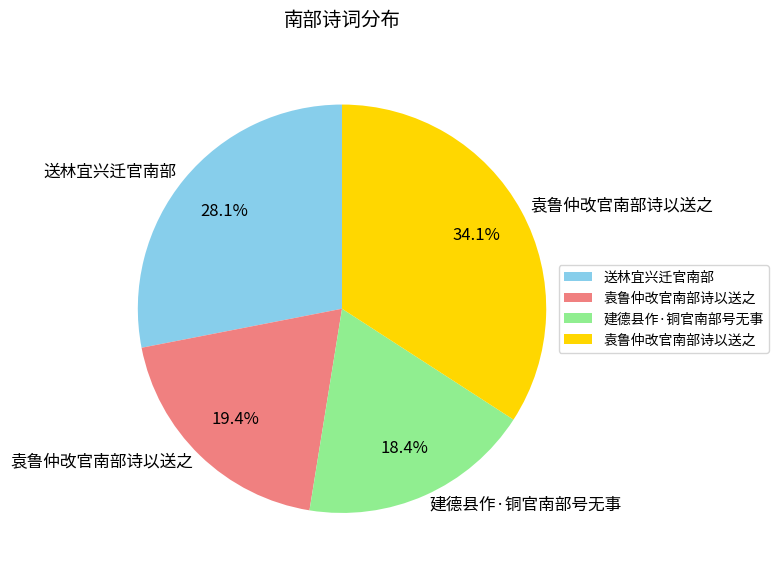

Is there any slice that represents more than half of the pie?

No